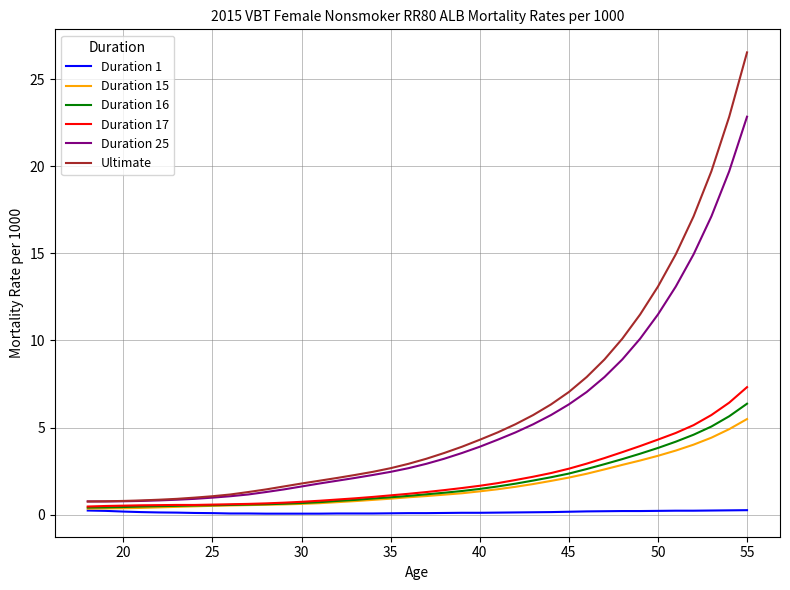

Which series has the largest range (max minus min)?

Ultimate